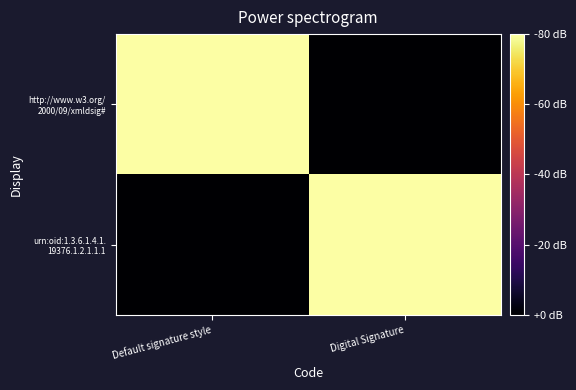

Which series has the largest range (max minus min)?

http://www.w3.org/ 2000/09/xmldsig#